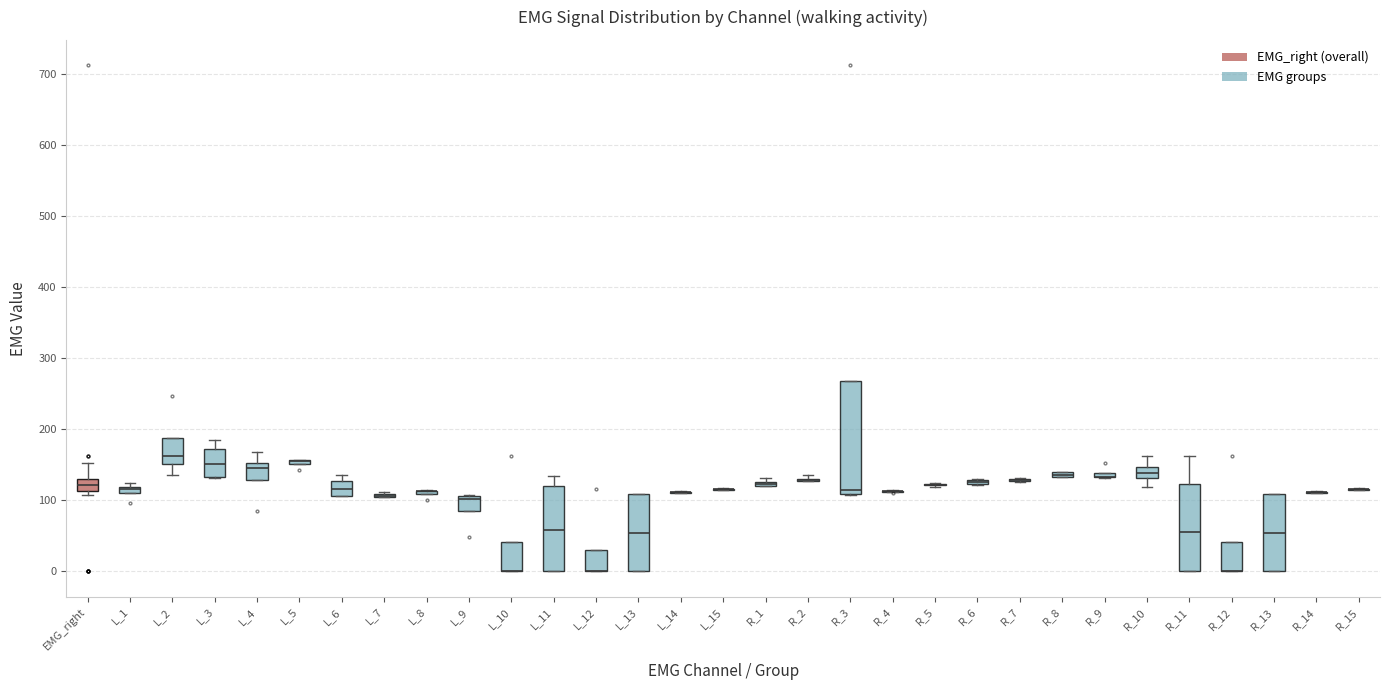

Comparing the boxes themselves (not the whiskers), which one is the tallest?

R_3